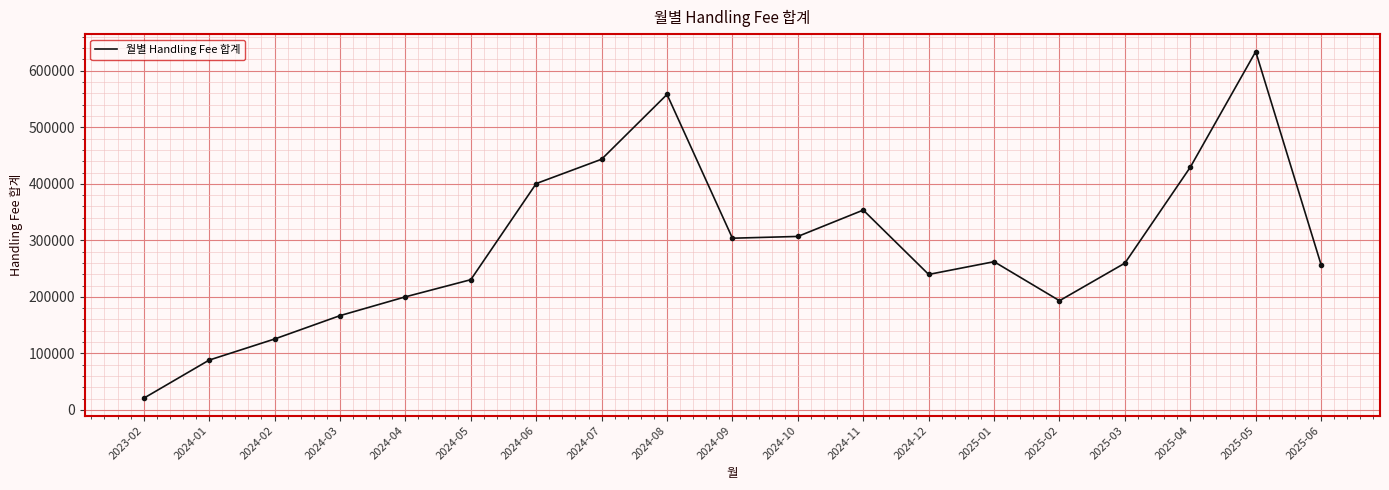

How many lines are shown in the chart?

1